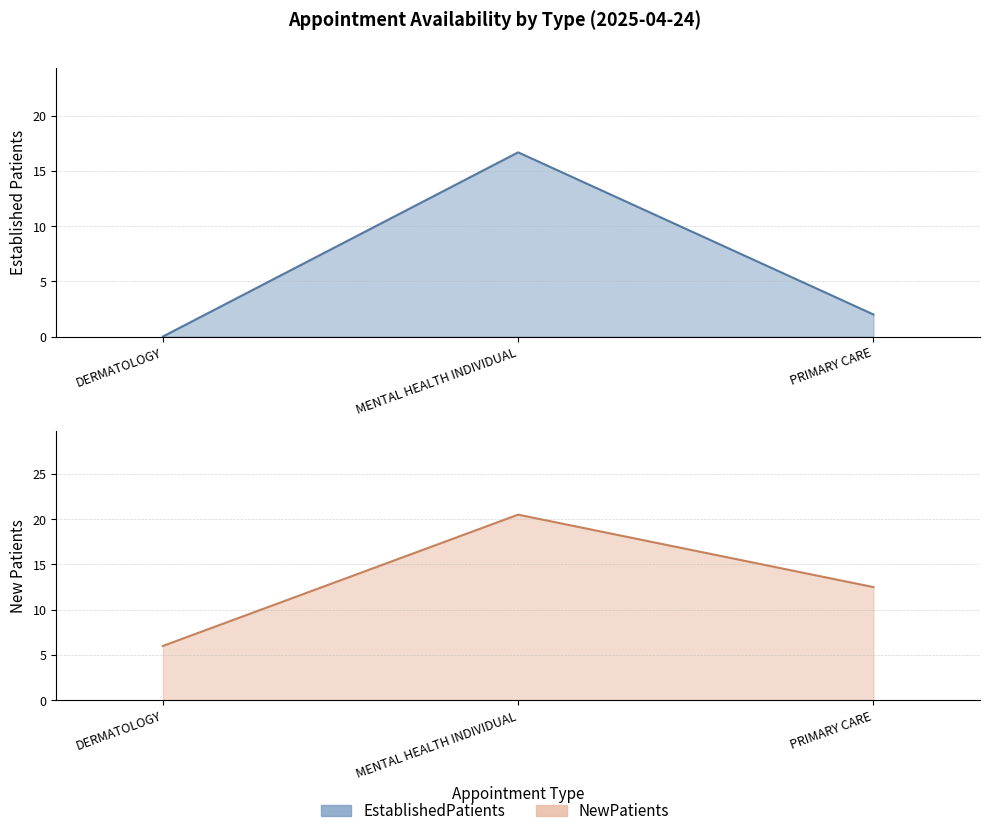

What is the difference between the NewPatients values at DERMATOLOGY and MENTAL HEALTH INDIVIDUAL?

14.5